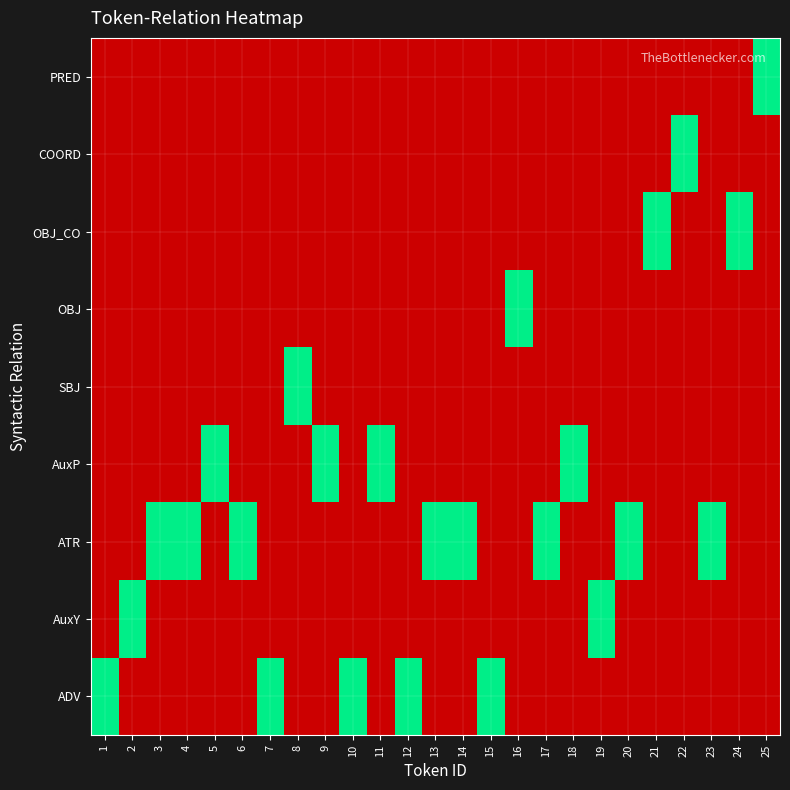

At which category does the chart reach its minimum across all series?

2